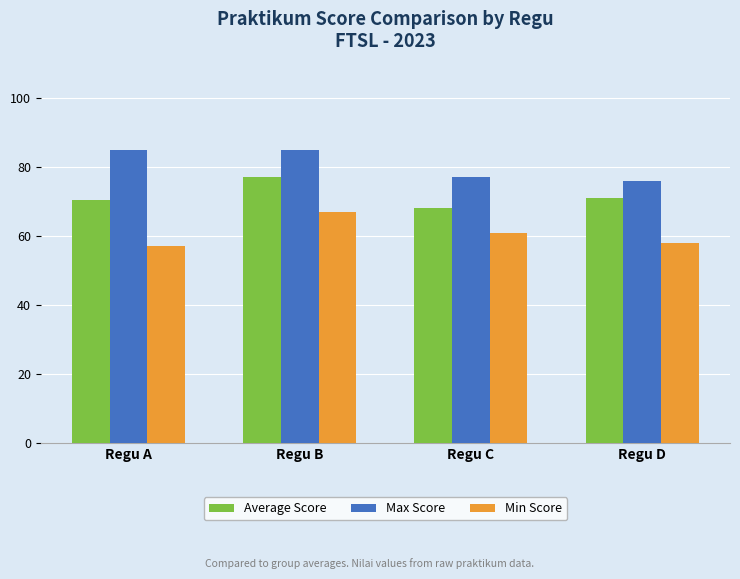

What is the spread (max minus min) of values at Regu C?

16.0